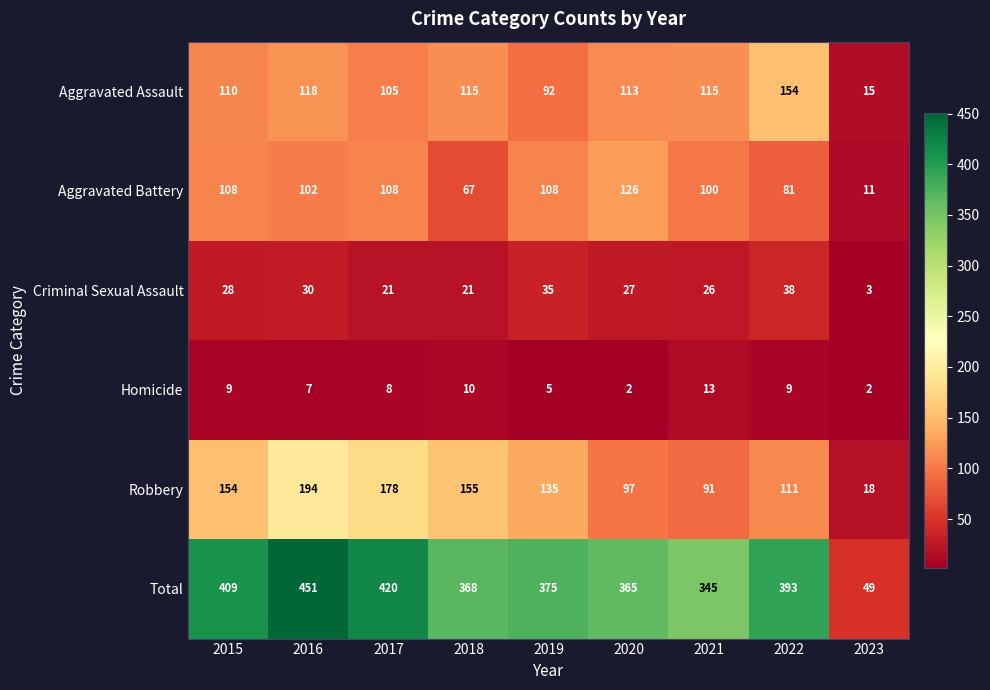

Is it true that Homicide equals 15 at 2018?

False